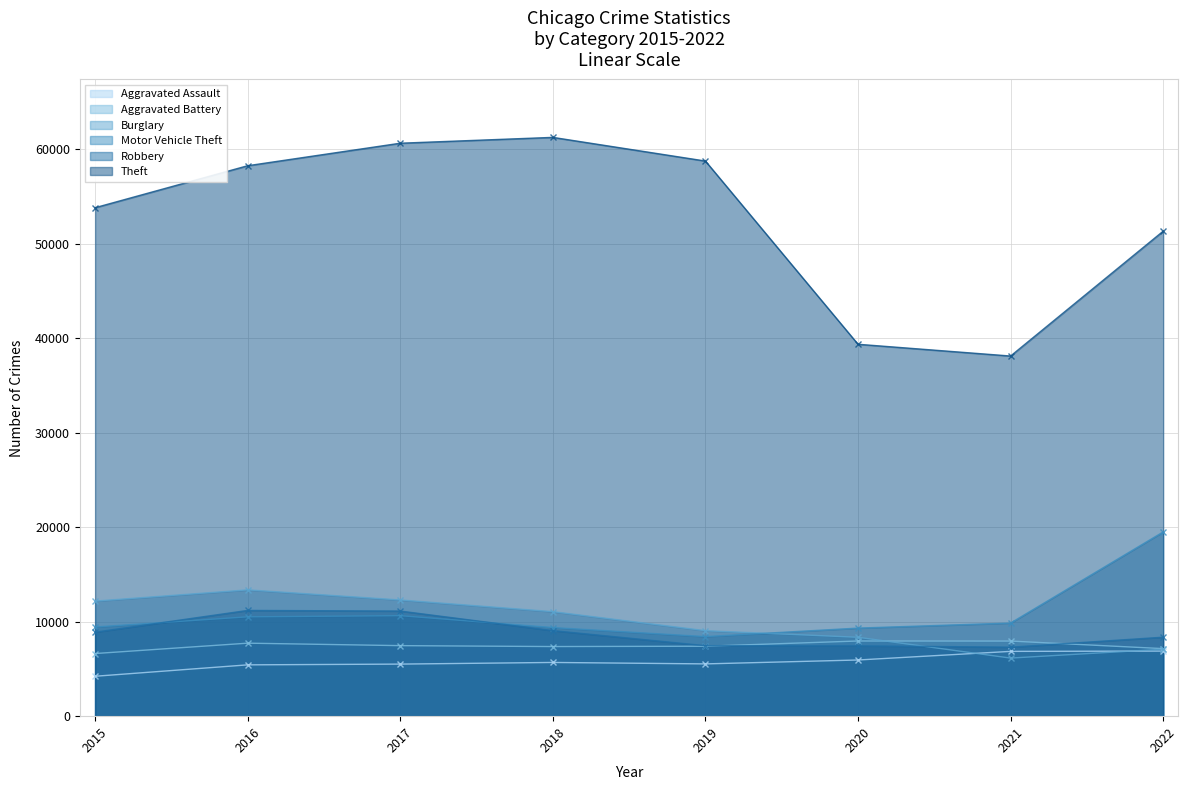

What is the spread (max minus min) of values at 2016?

52830